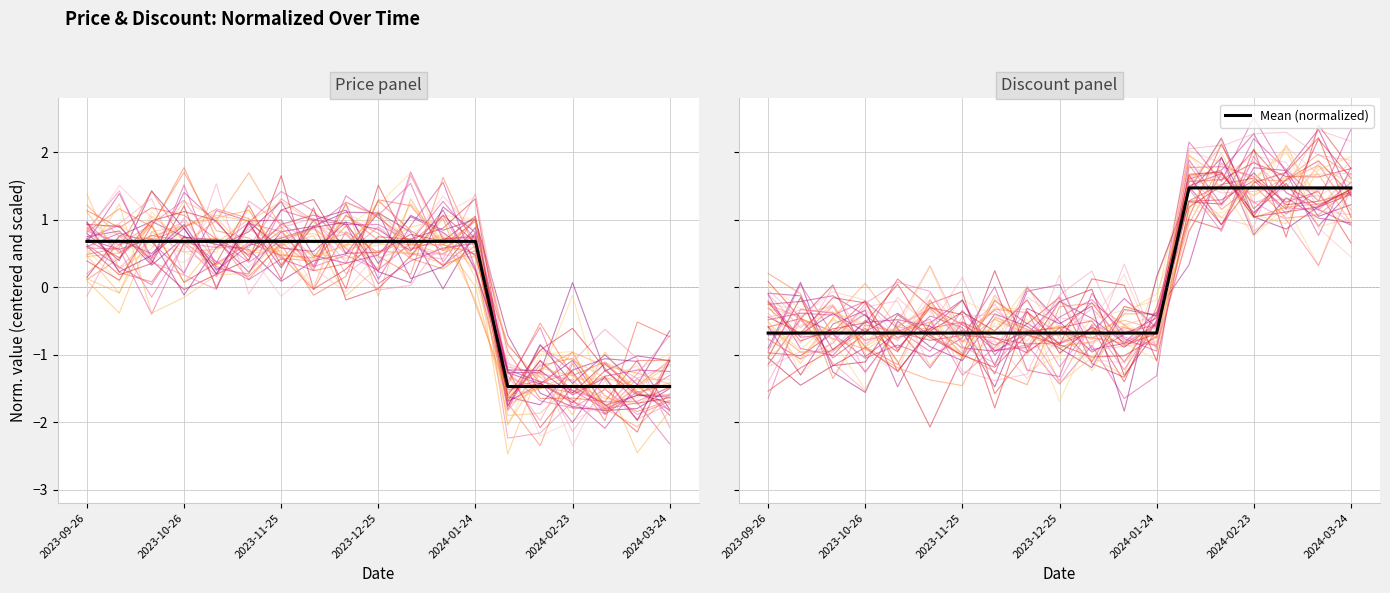

Is it true that line_2 equals 0.1 at 2023-12-25?

False